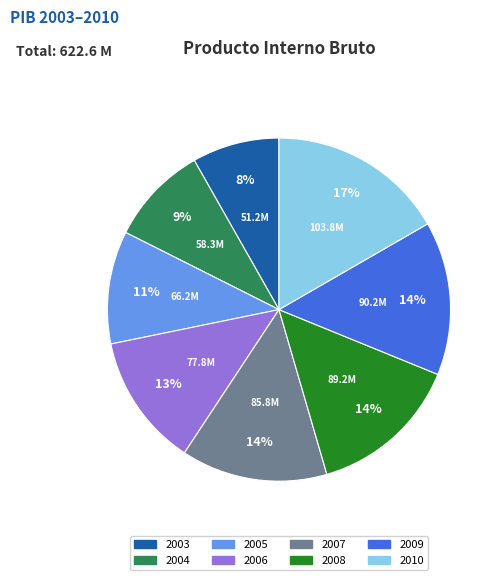

Is there a majority slice in this chart?

No